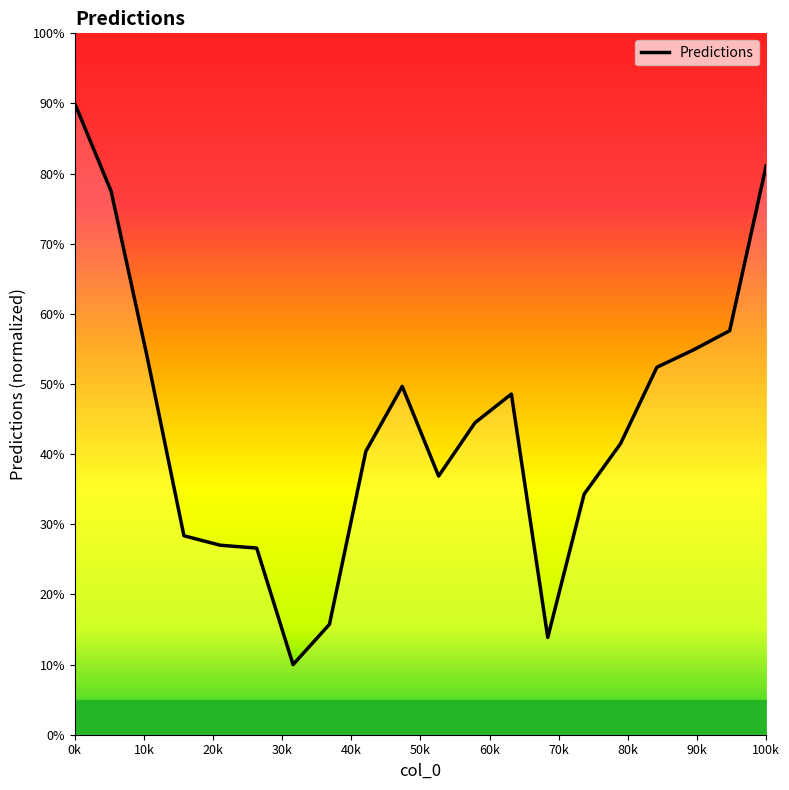

What is the greatest value displayed?

90.0